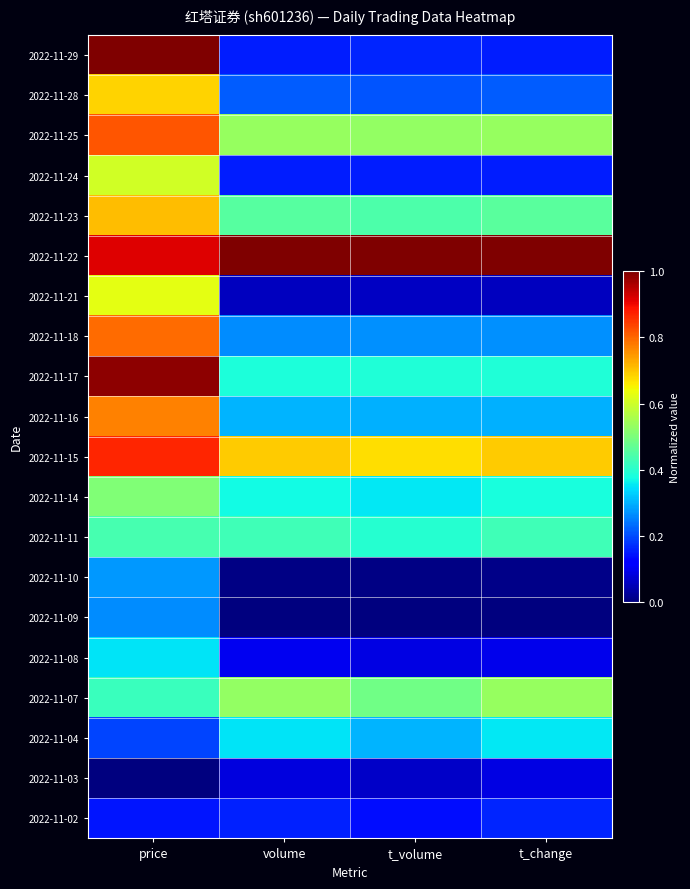

Reading left to right, list all the values displayed in this chart.

2022-11-29: price=1.0	volume=0.2	t_volume=0.2	t_change=0.2
2022-11-28: price=0.7	volume=0.2	t_volume=0.2	t_change=0.2
2022-11-25: price=0.8	volume=0.5	t_volume=0.5	t_change=0.5
2022-11-24: price=0.6	volume=0.2	t_volume=0.2	t_change=0.2
2022-11-23: price=0.7	volume=0.5	t_volume=0.4	t_change=0.5
2022-11-22: price=0.9	volume=1.0	t_volume=1.0	t_change=1.0
2022-11-21: price=0.6	volume=0.1	t_volume=0.1	t_change=0.1
2022-11-18: price=0.8	volume=0.3	t_volume=0.3	t_change=0.3
2022-11-17: price=1.0	volume=0.4	t_volume=0.4	t_change=0.4
2022-11-16: price=0.8	volume=0.3	t_volume=0.3	t_change=0.3
2022-11-15: price=0.9	volume=0.7	t_volume=0.7	t_change=0.7
2022-11-14: price=0.5	volume=0.4	t_volume=0.4	t_change=0.4
2022-11-11: price=0.4	volume=0.4	t_volume=0.4	t_change=0.4
2022-11-10: price=0.3	volume=0.0	t_volume=0.0	t_change=0.0
2022-11-09: price=0.3	volume=0.0	t_volume=0.0	t_change=0.0
2022-11-08: price=0.3	volume=0.1	t_volume=0.1	t_change=0.1
2022-11-07: price=0.4	volume=0.5	t_volume=0.5	t_change=0.5
2022-11-04: price=0.2	volume=0.4	t_volume=0.3	t_change=0.4
2022-11-03: price=0.0	volume=0.1	t_volume=0.1	t_change=0.1
2022-11-02: price=0.1	volume=0.2	t_volume=0.1	t_change=0.2